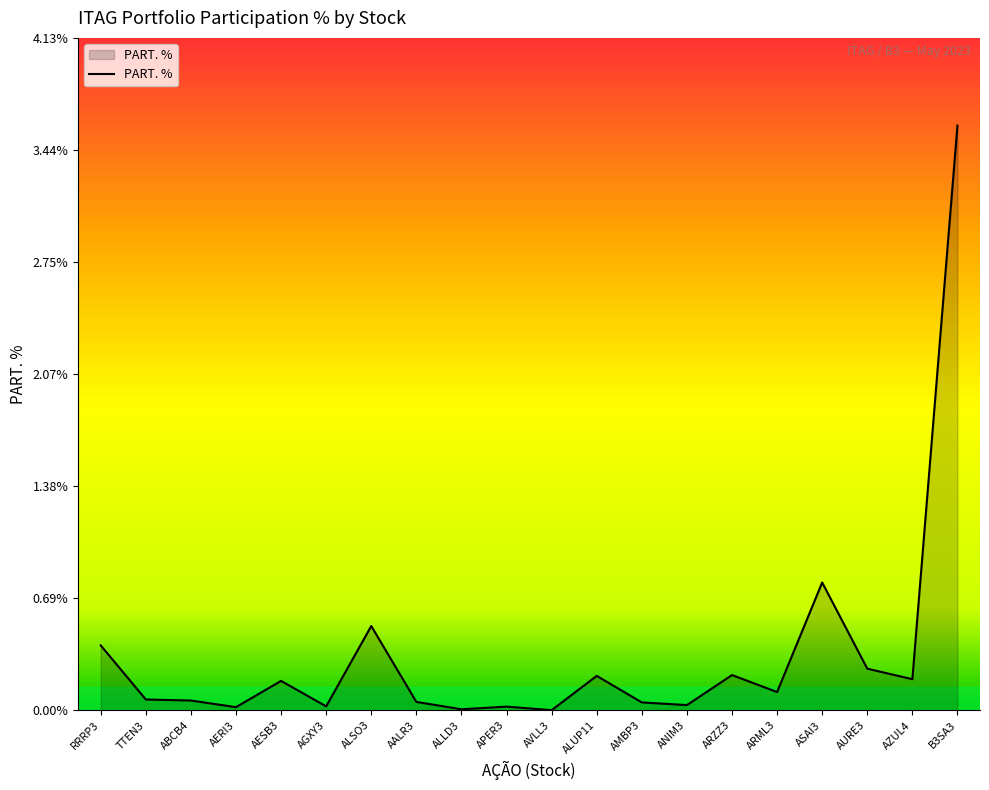

Which category has the highest value across all series?

B3SA3